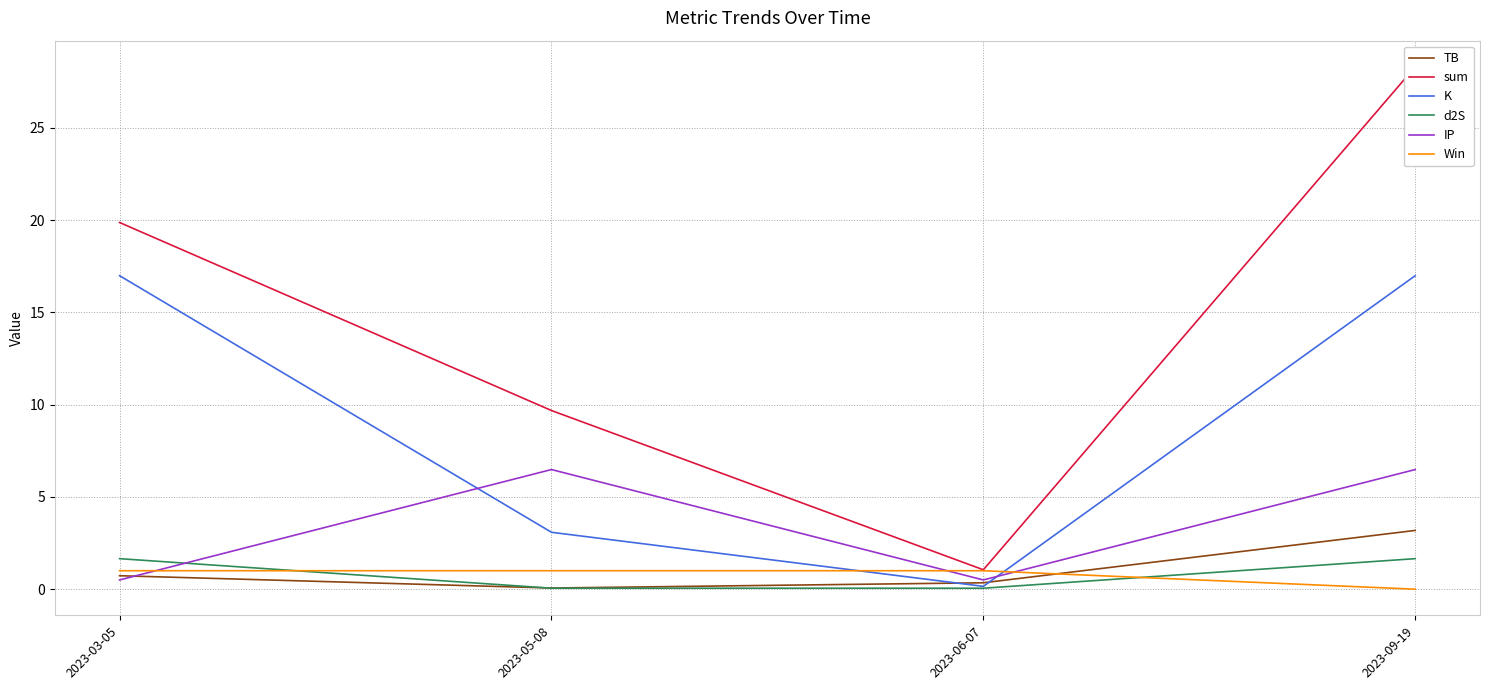

What is the spread (max minus min) of values at 2023-05-08?

9.6